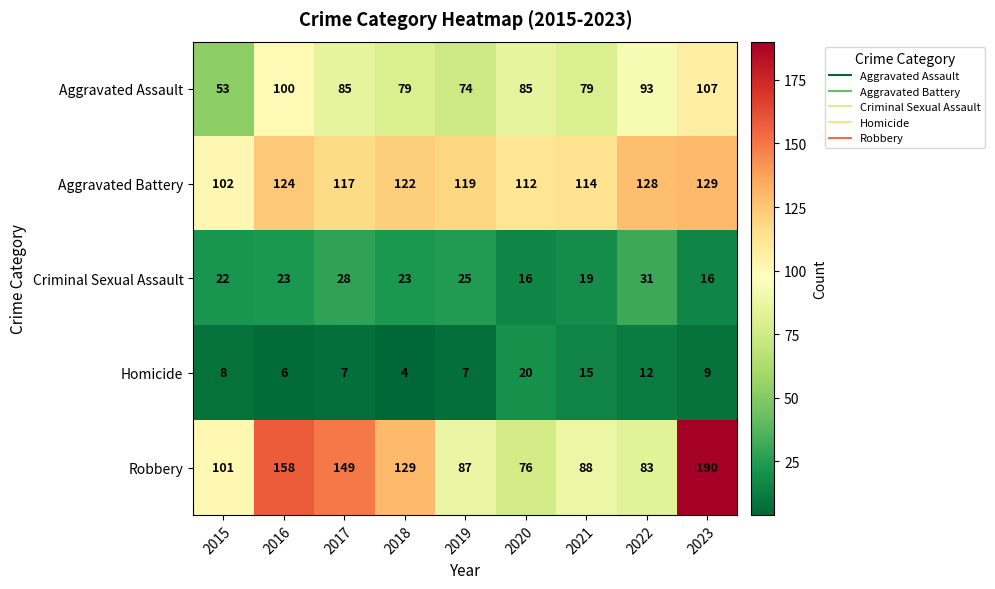

List the series in order of their peak value, highest first.

Robbery, Aggravated Battery, Aggravated Assault, Criminal Sexual Assault, Homicide